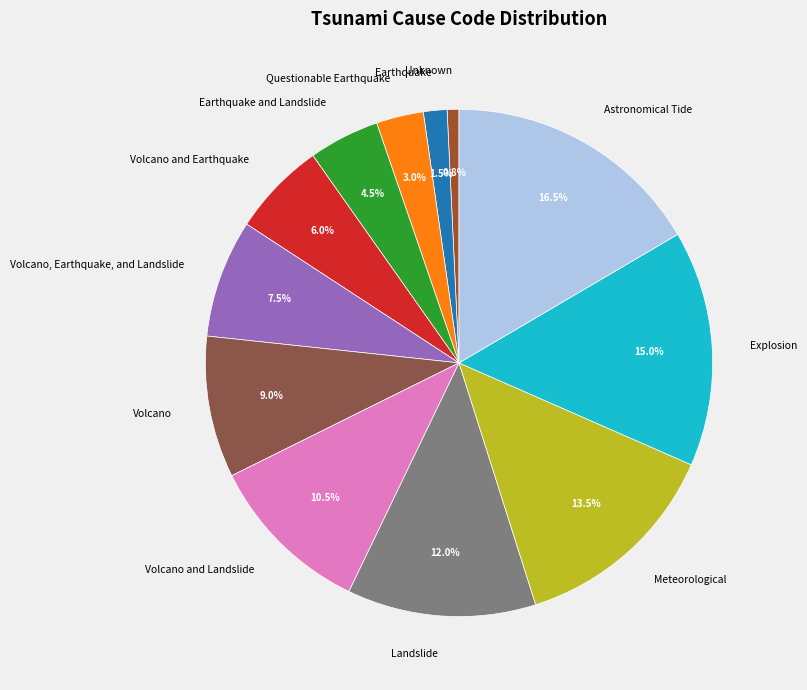

Combined, do Earthquake and Landslide and Volcano, Earthquake, and Landslide account for over 50%?

No